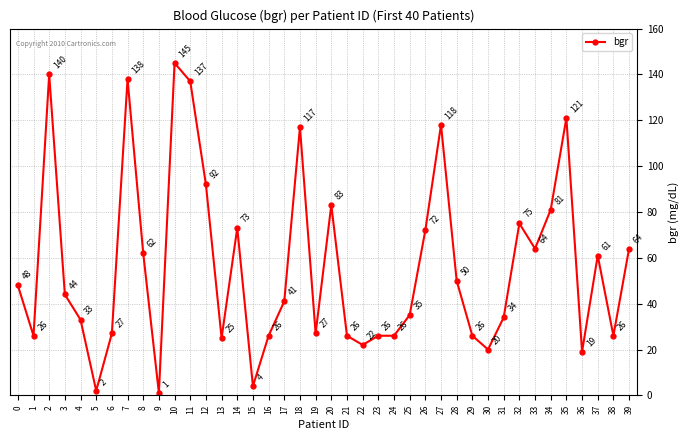

What is the greatest value displayed?

145